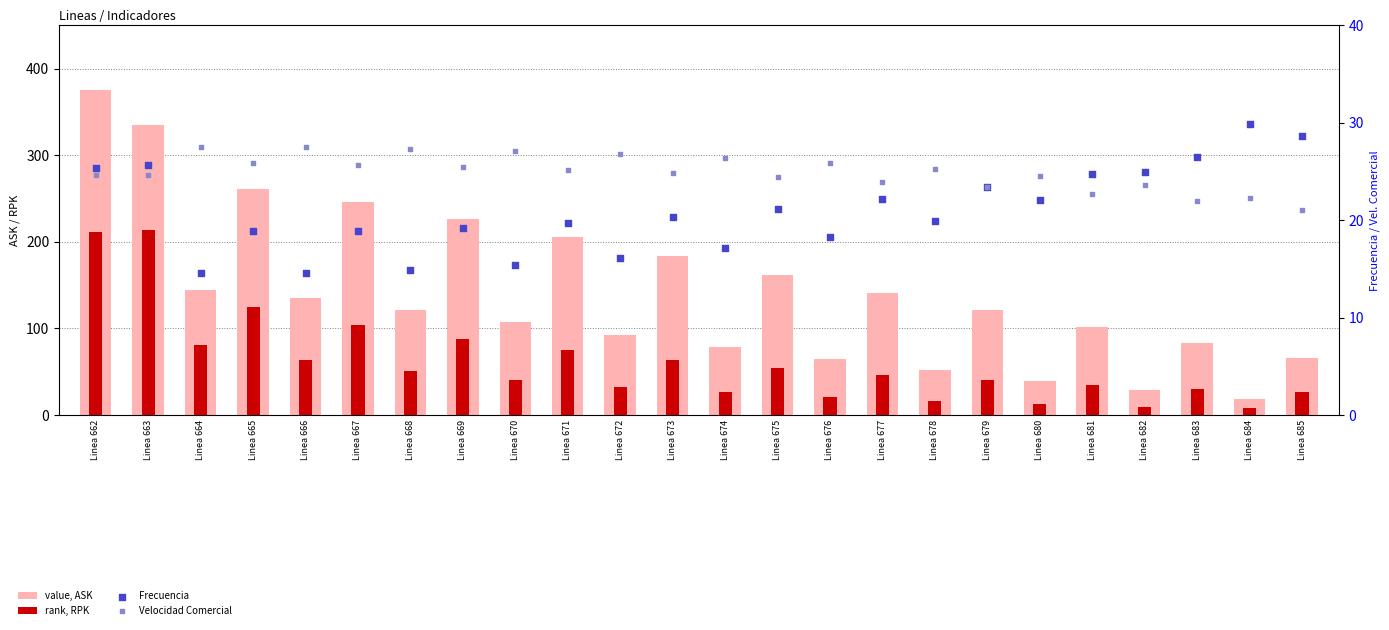

What is the total value across all series at Linea 666?

240.1